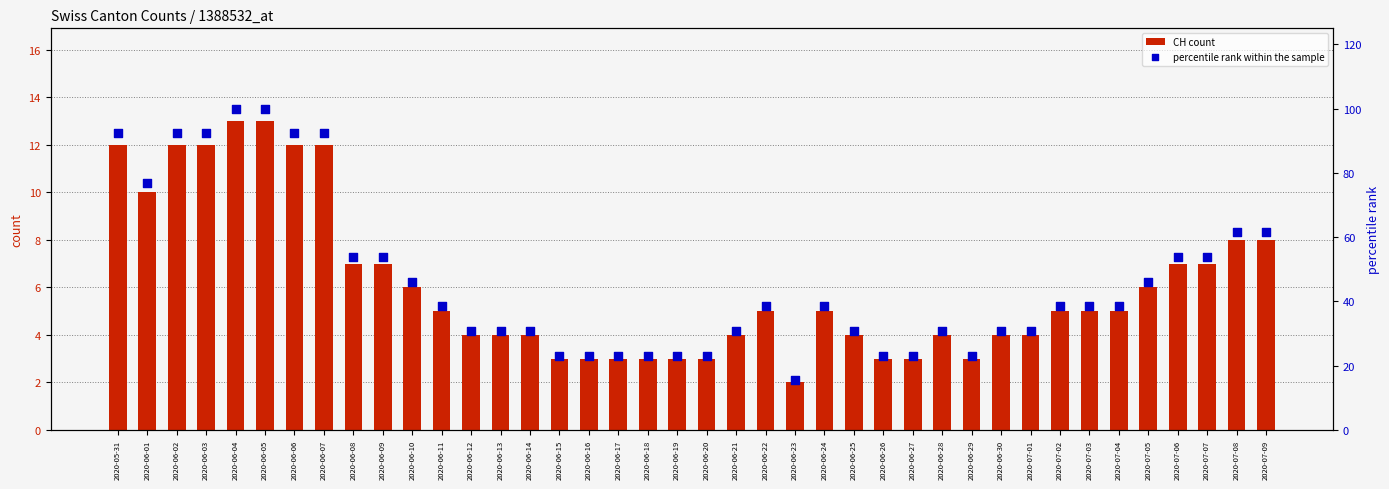

Is the value of percentile rank within the sample at 2020-07-04 greater than the value of CH count at 2020-06-06?

Yes